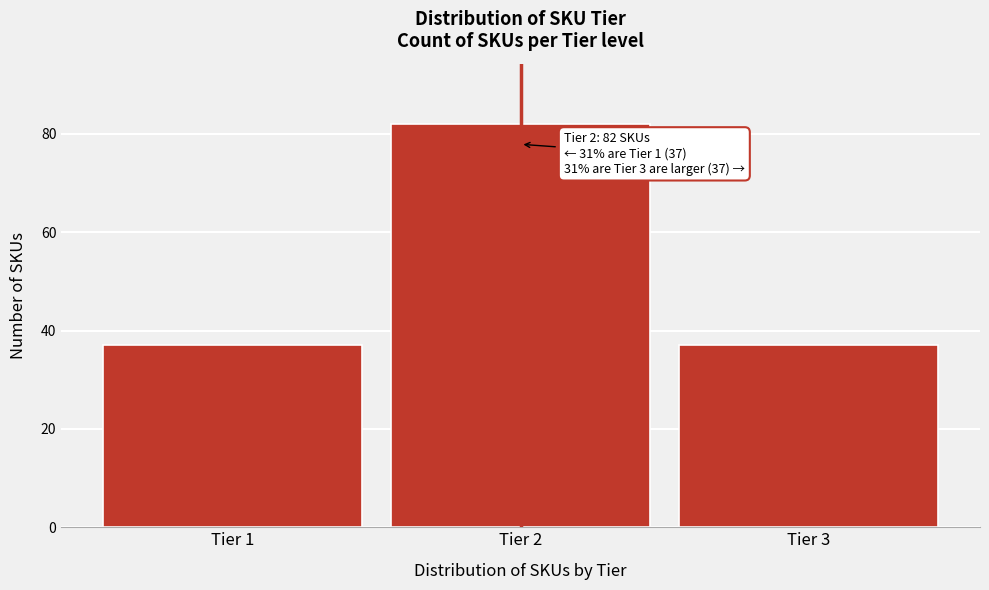

Reading left to right, extract all data points from this chart.

Tier 1=37	Tier 2=82	Tier 3=37